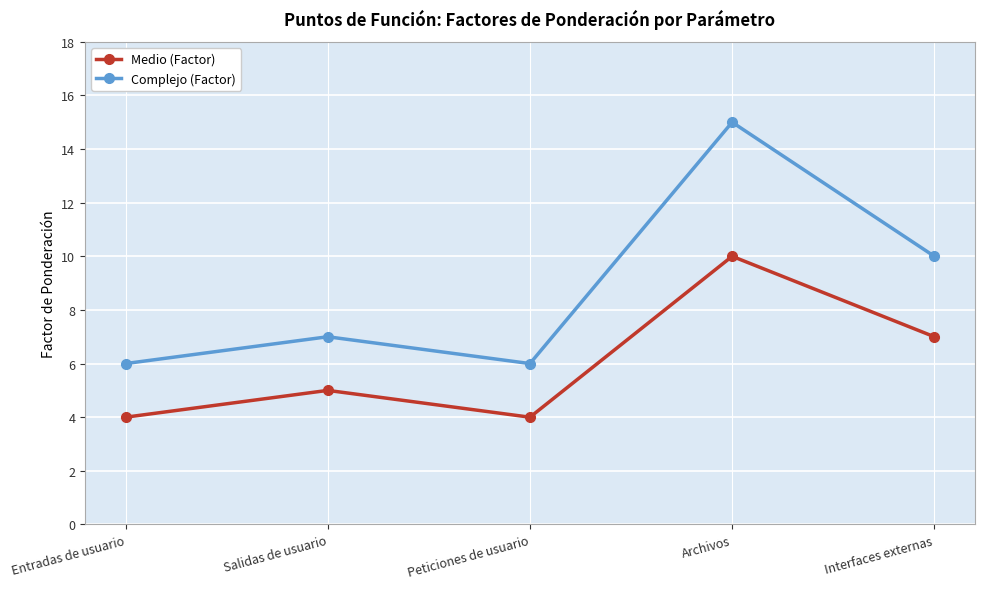

Is this an area chart (filled region under the line)?

No